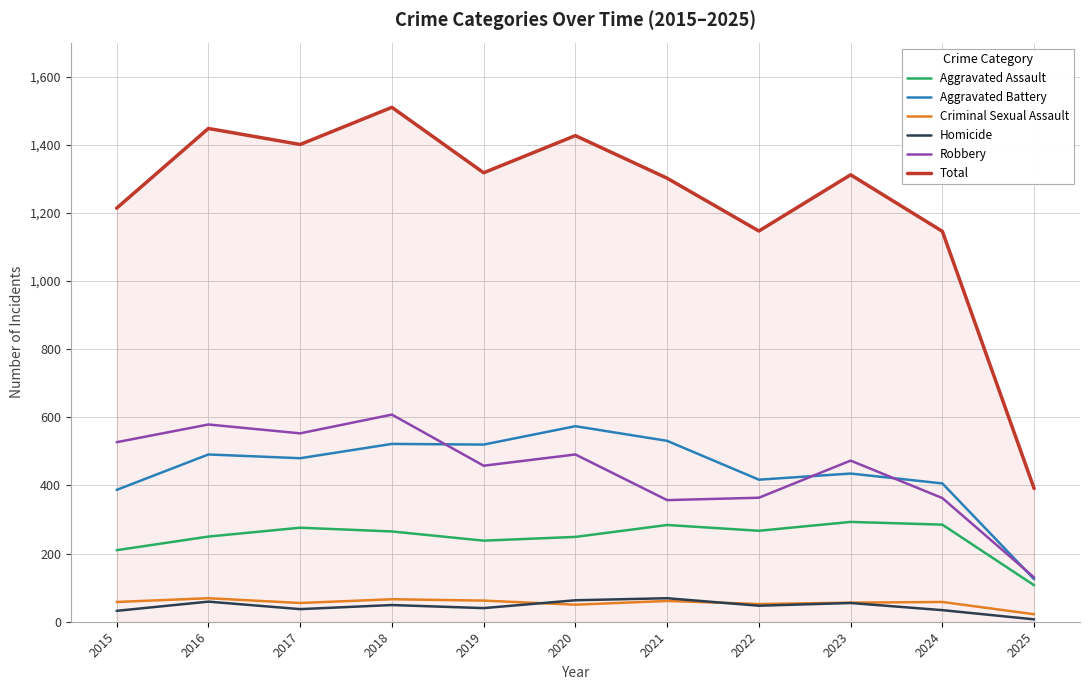

The Robbery series shows 364 at 2022. True or false?

True